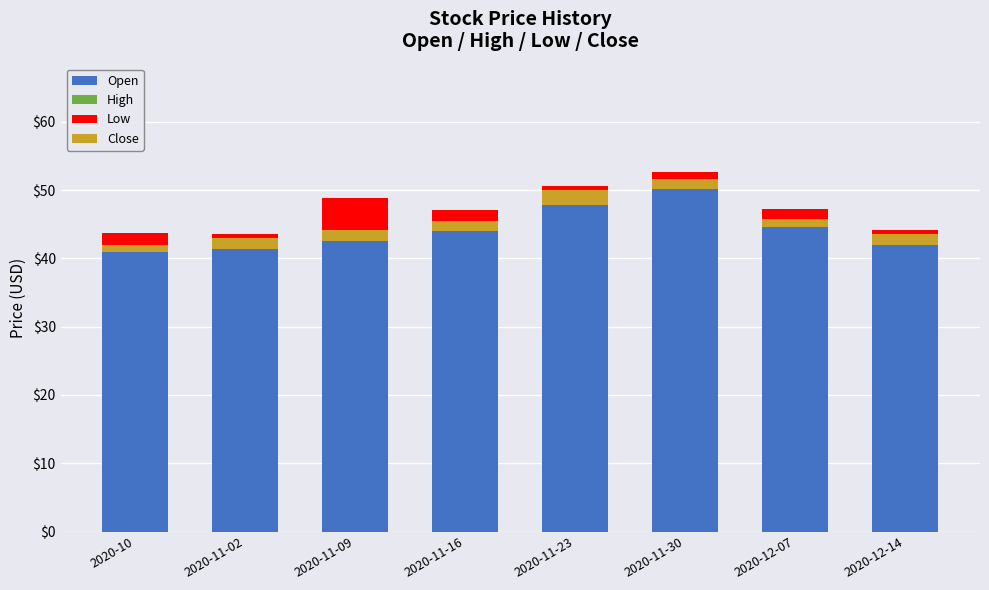

Read the Close value at 2020-11-30.

1.5